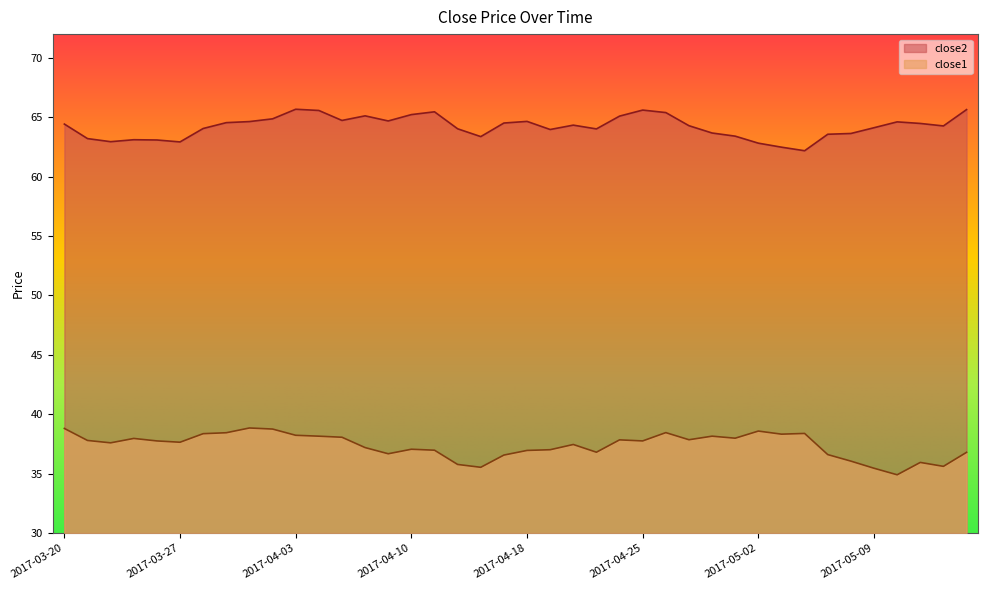

Is it true that close1 equals 38.3 at 2017-05-03?

True